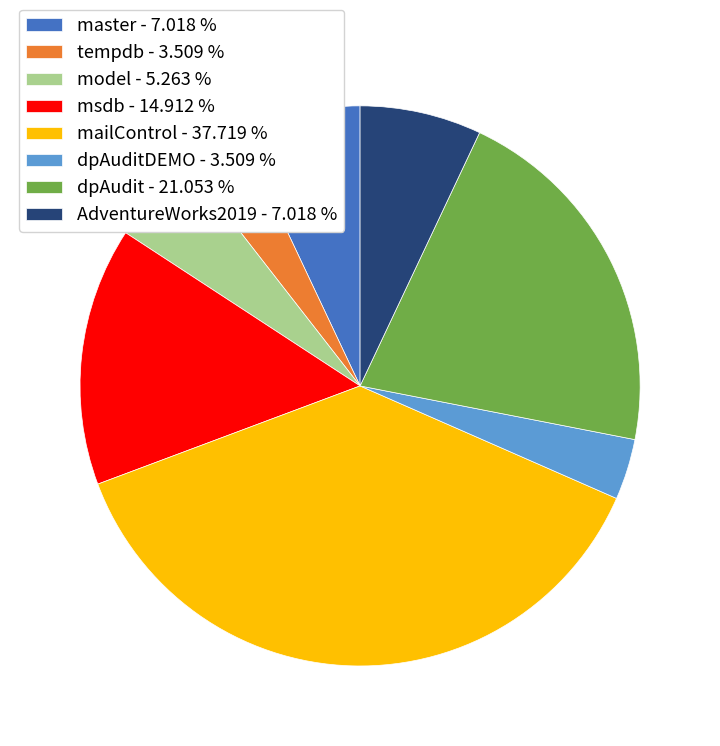

Which slice is the largest?

mailControl - 37.719 %